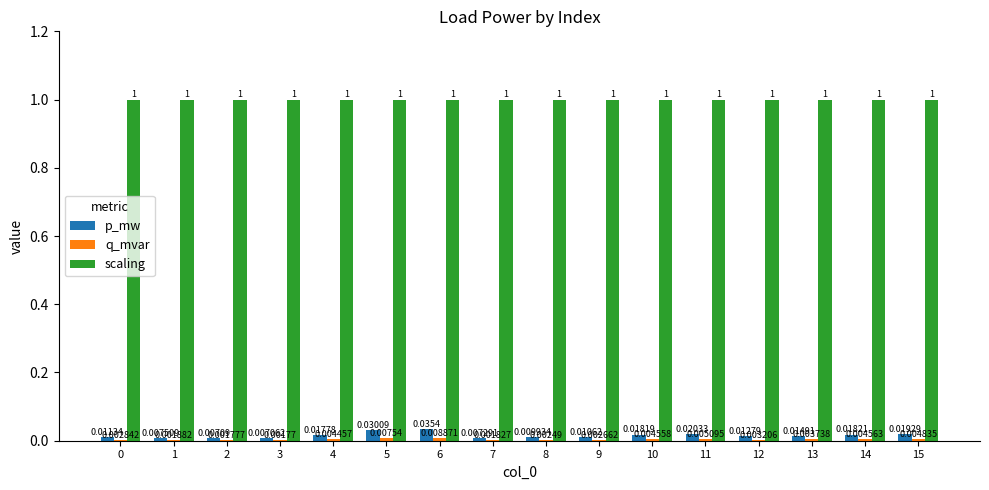

Between 1 and 7, which series saw the biggest shift?

p_mw